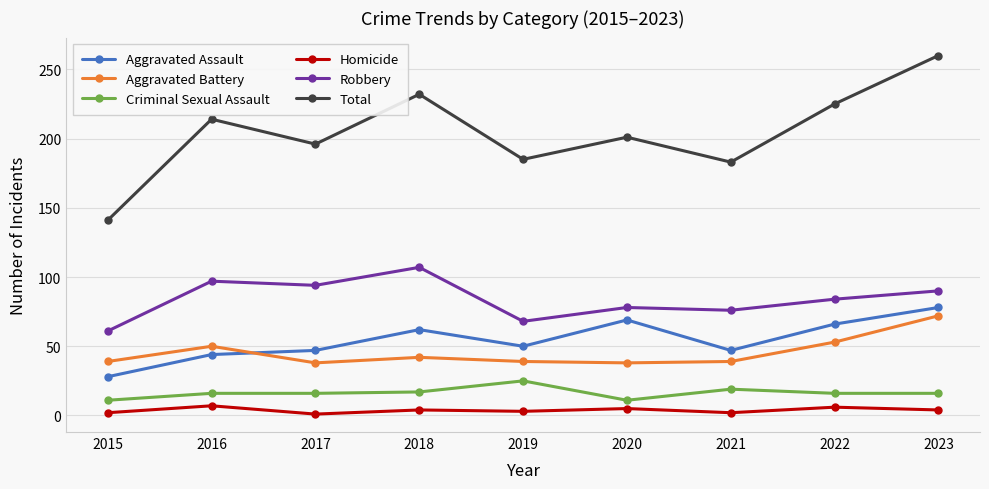

What is the difference between the Criminal Sexual Assault values at 2018 and 2020?

6